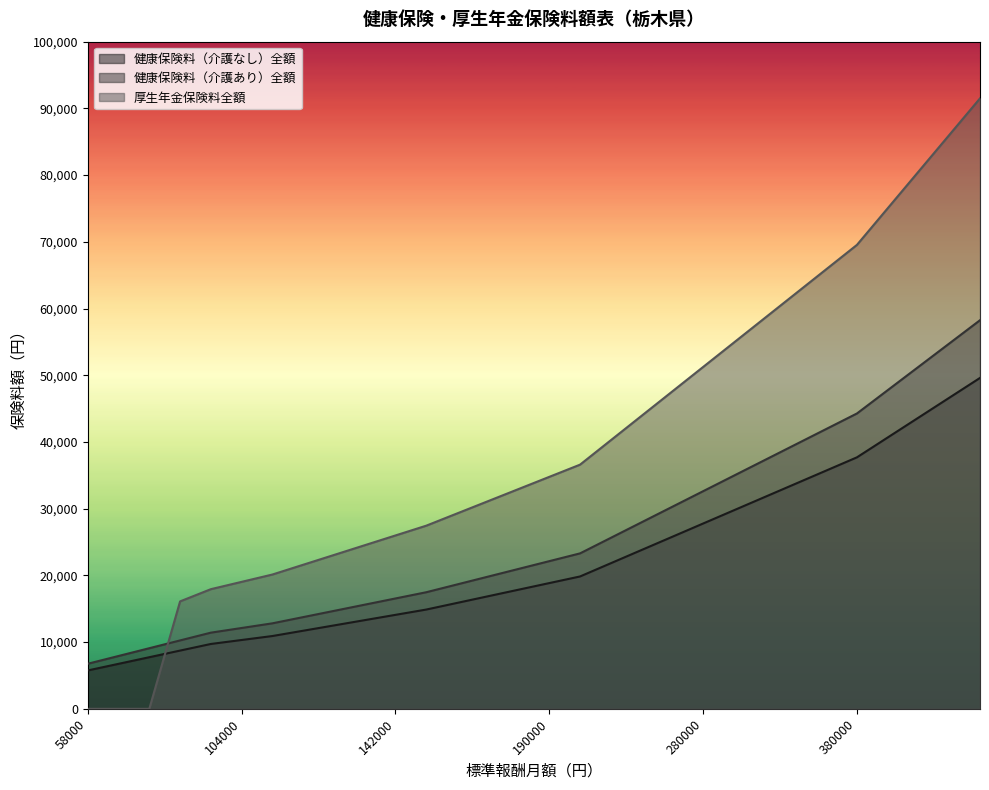

Reading left to right, transcribe all the data shown in this chart.

健康保険料（介護なし）全額: 58000=5753.6	68000=6745.6	78000=7737.6	88000=8729.6	98000=9721.6	104000=10316.8	110000=10912.0	118000=11705.6	126000=12499.2	134000=13292.8	142000=14086.4	150000=14880.0	160000=15872.0	170000=16864.0	180000=17856.0	190000=18848.0	200000=19840.0	220000=21824.0	240000=23808.0	260000=25792.0	280000=27776.0	300000=29760.0	320000=31744.0	340000=33728.0	360000=35712.0	380000=37696.0	410000=40672.0	440000=43648.0	470000=46624.0	500000=49600.0
健康保険料（介護あり）全額: 58000=6757.0	68000=7922.0	78000=9087.0	88000=10252.0	98000=11417.0	104000=12116.0	110000=12815.0	118000=13747.0	126000=14679.0	134000=15611.0	142000=16543.0	150000=17475.0	160000=18640.0	170000=19805.0	180000=20970.0	190000=22135.0	200000=23300.0	220000=25630.0	240000=27960.0	260000=30290.0	280000=32620.0	300000=34950.0	320000=37280.0	340000=39610.0	360000=41940.0	380000=44270.0	410000=47765.0	440000=51260.0	470000=54755.0	500000=58250.0
厚生年金保険料全額: 58000=0.0	68000=0.0	78000=0.0	88000=16104.0	98000=17934.0	104000=19032.0	110000=20130.0	118000=21594.0	126000=23058.0	134000=24522.0	142000=25986.0	150000=27450.0	160000=29280.0	170000=31110.0	180000=32940.0	190000=34770.0	200000=36600.0	220000=40260.0	240000=43920.0	260000=47580.0	280000=51240.0	300000=54900.0	320000=58560.0	340000=62220.0	360000=65880.0	380000=69540.0	410000=75030.0	440000=80520.0	470000=86010.0	500000=91500.0